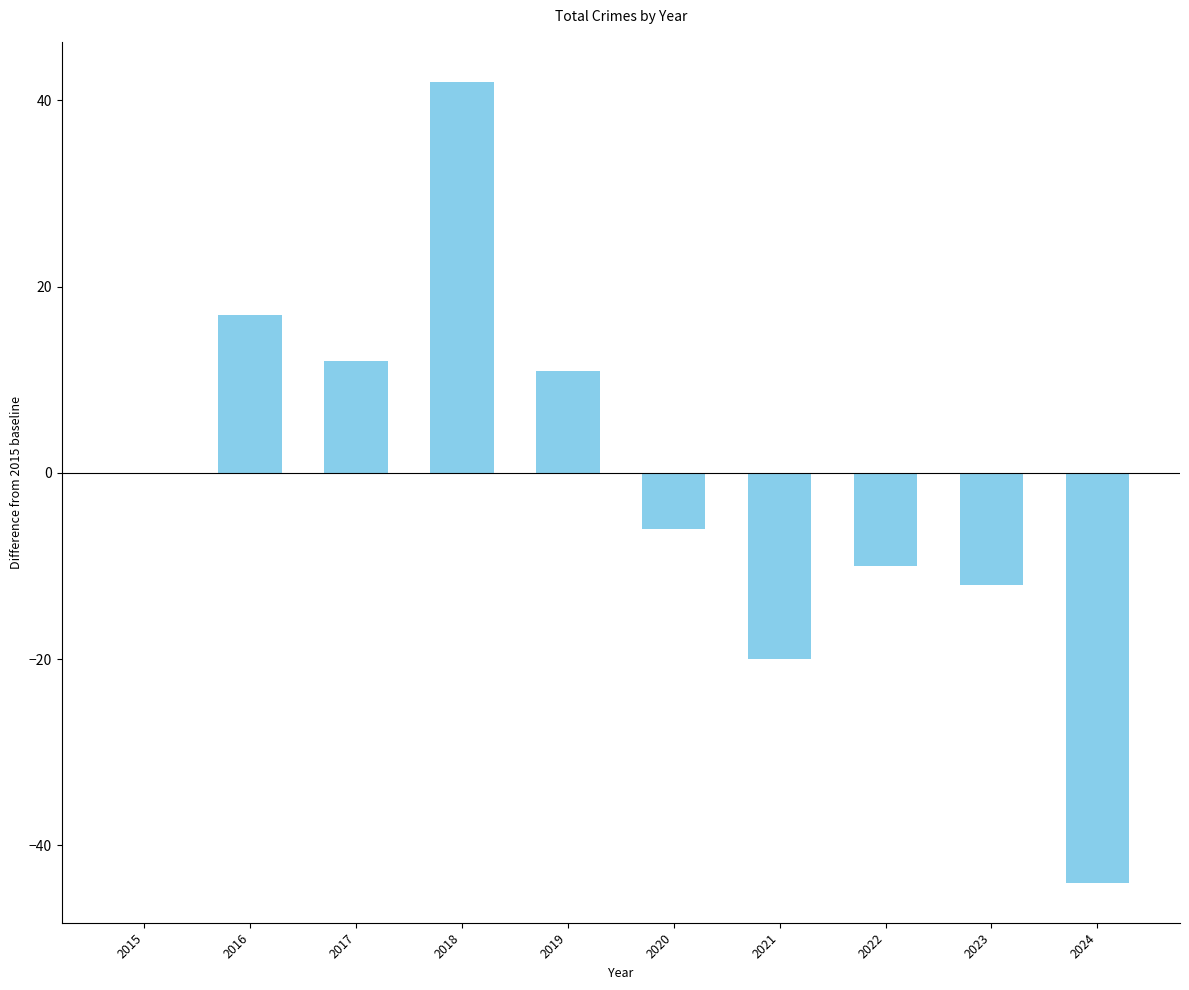

Which category has the highest value across all series?

2018